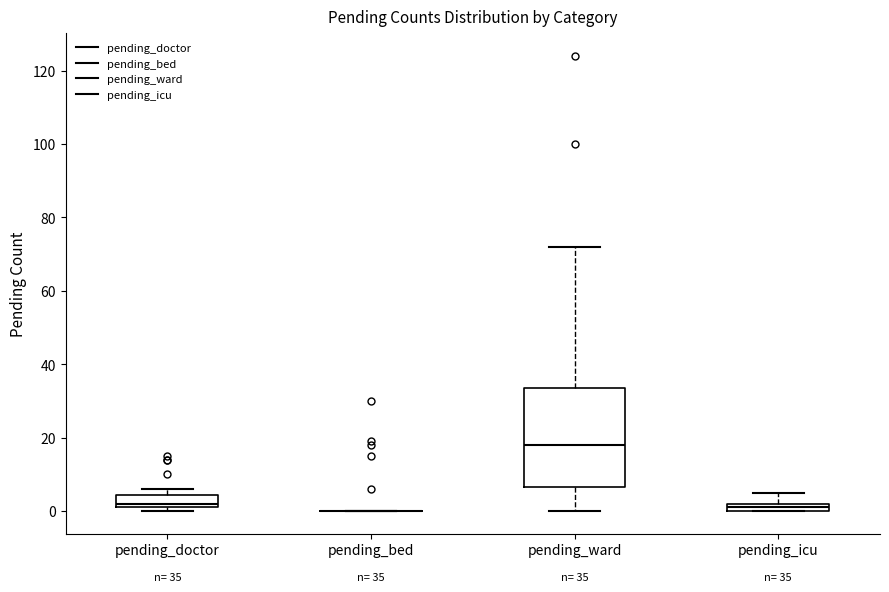

Comparing the boxes themselves (not the whiskers), which one is the tallest?

pending_ward